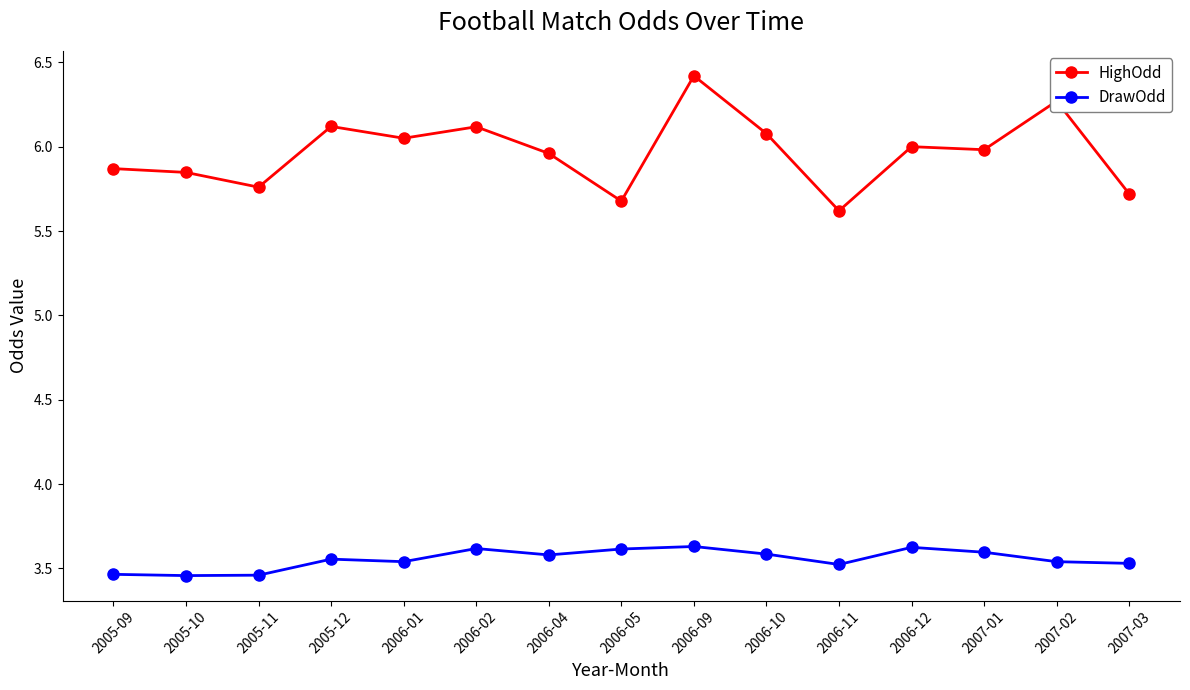

True or false: DrawOdd and HighOdd intersect in this chart.

False